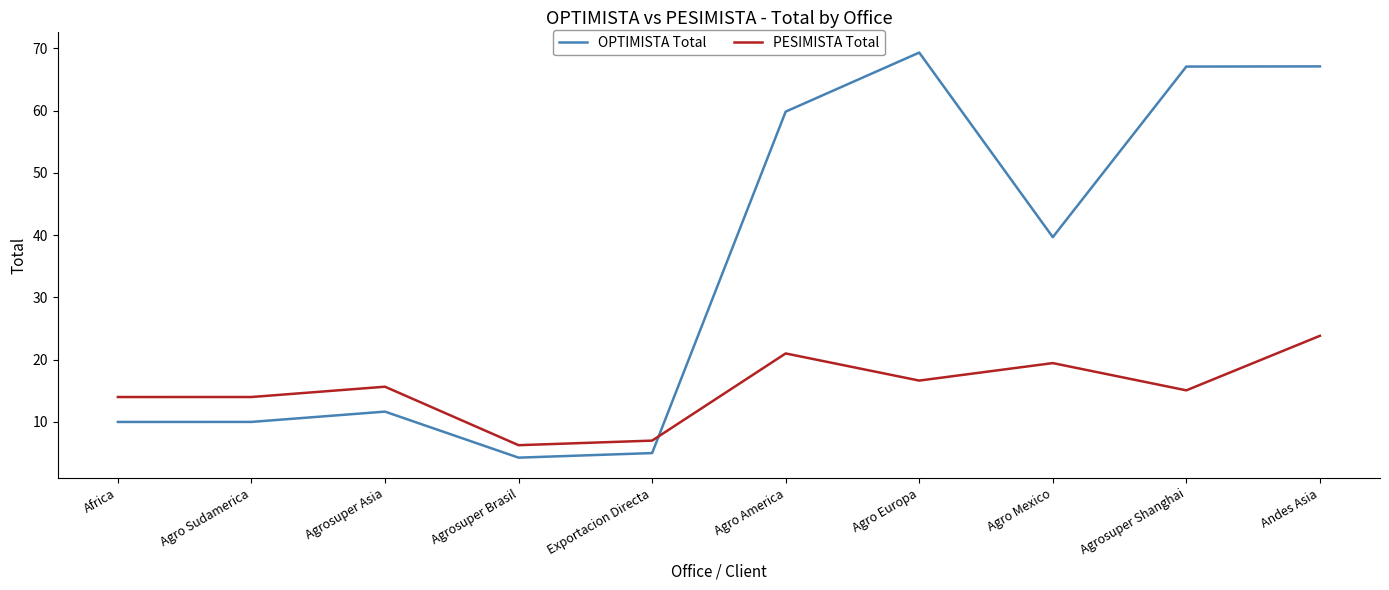

Which category has the lowest value in the OPTIMISTA Total series?

Agrosuper Brasil